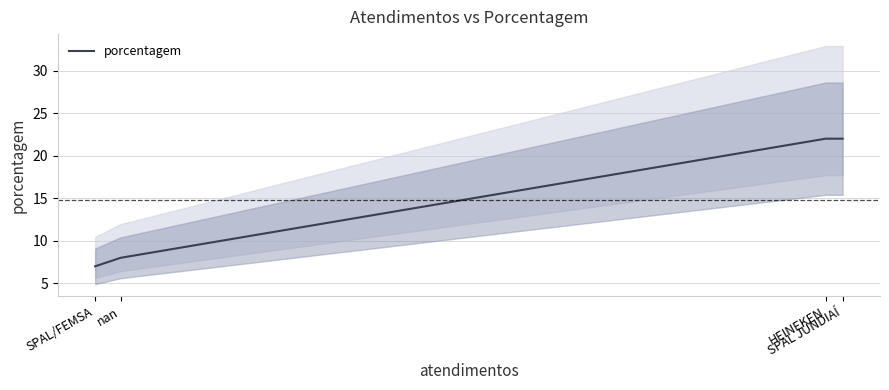

The chart shows a value of 31 at HEINEKEN. True or false?

False